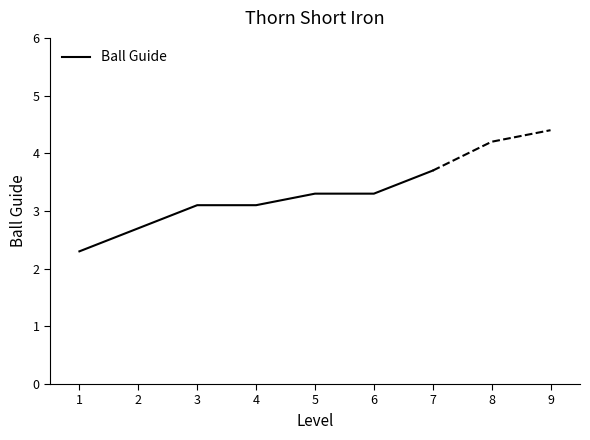

What is the value of the 1st point from the left?

2.3